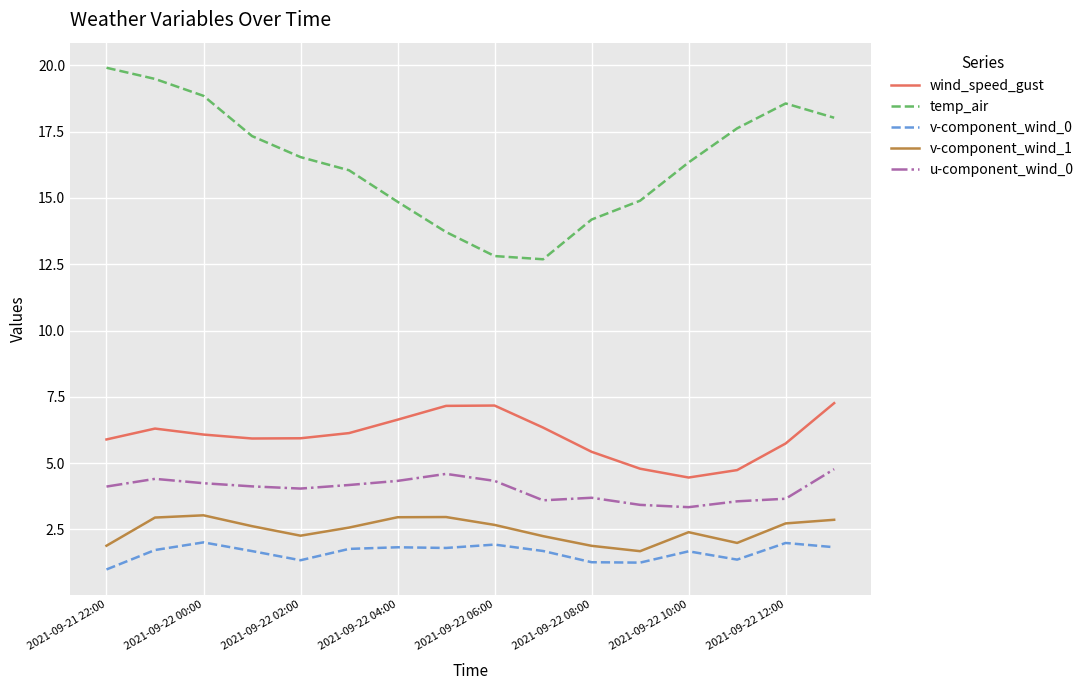

Does the chart have visible grid lines?

Yes